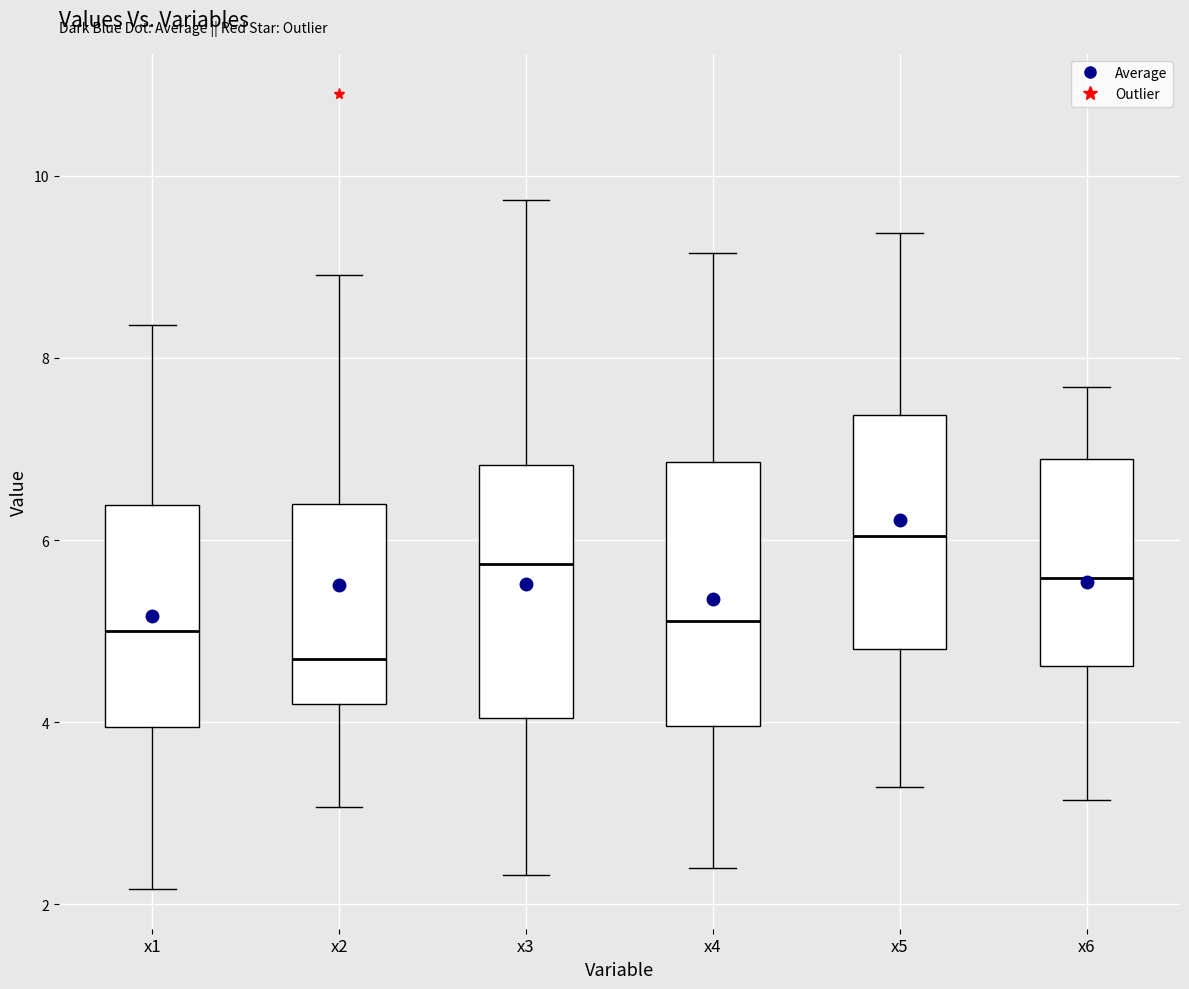

Reading left to right, transcribe this box plot: for each box, give where its median line is, the range the box spans, and where its two whiskers end, as read against the y-axis. The values are not printed on the chart, so give them approximately, as read against the axis.

x1: median 5.0, box 4.0 to 6.4, whiskers 2.2 to 8.4
x2: median 4.6, box 4.2 to 6.4, whiskers 3.0 to 9.0
x3: median 5.8, box 4.0 to 6.8, whiskers 2.4 to 9.8
x4: median 5.2, box 4.0 to 6.8, whiskers 2.4 to 9.2
x5: median 6.0, box 4.8 to 7.4, whiskers 3.2 to 9.4
x6: median 5.6, box 4.6 to 6.8, whiskers 3.2 to 7.6